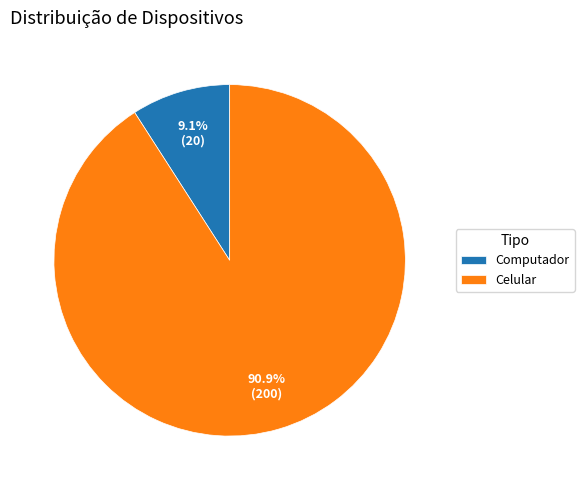

What is the ratio of the value at Celular to the value at Computador?

10.0